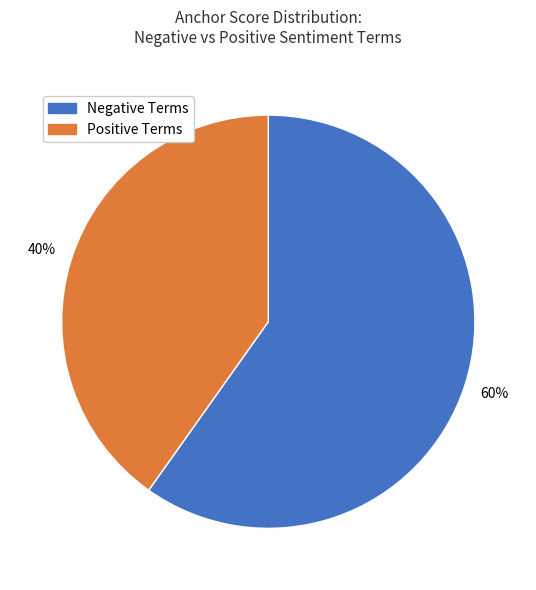

Is there a majority slice in this chart?

Yes